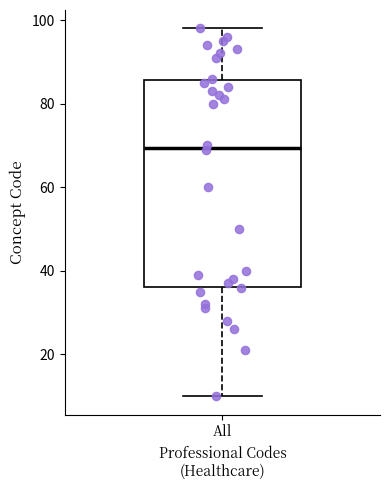

Transcribe this box plot: give where the median line is, the range the box spans, and where the two whiskers end, as read against the y-axis. The values are not printed on the chart, so give them approximately, as read against the axis.

median 70, box 36 to 86, whiskers 10 to 98